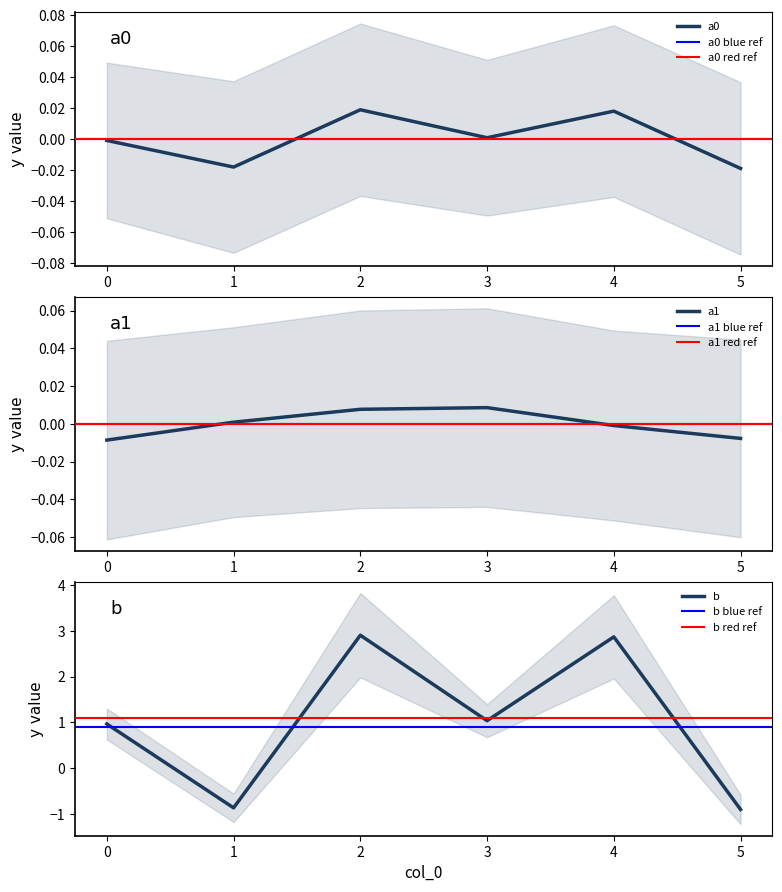

After their last crossing, which series has the higher values: b or a0?

a0